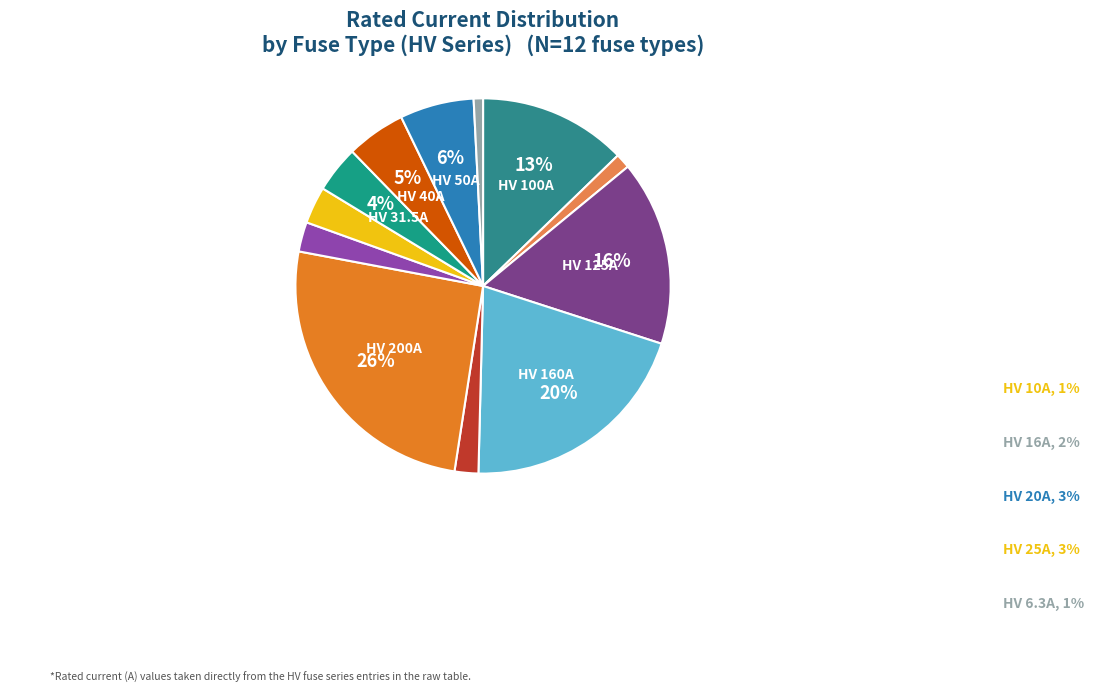

Approximately how many times larger is the value at HV 31.5A compared to HV 100A?

0.3